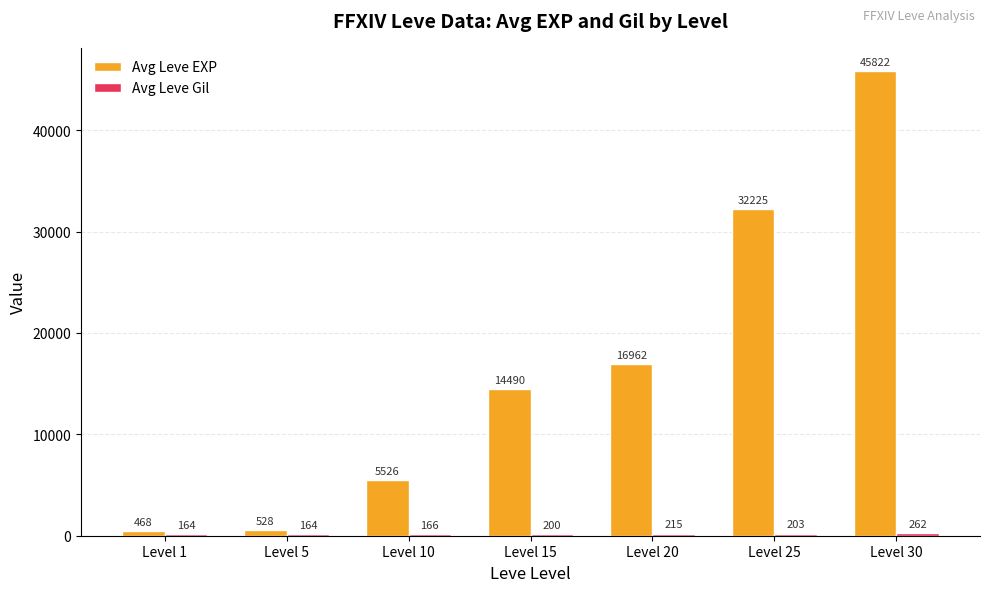

Between Level 10 and Level 30, which series saw the biggest shift?

Avg Leve EXP